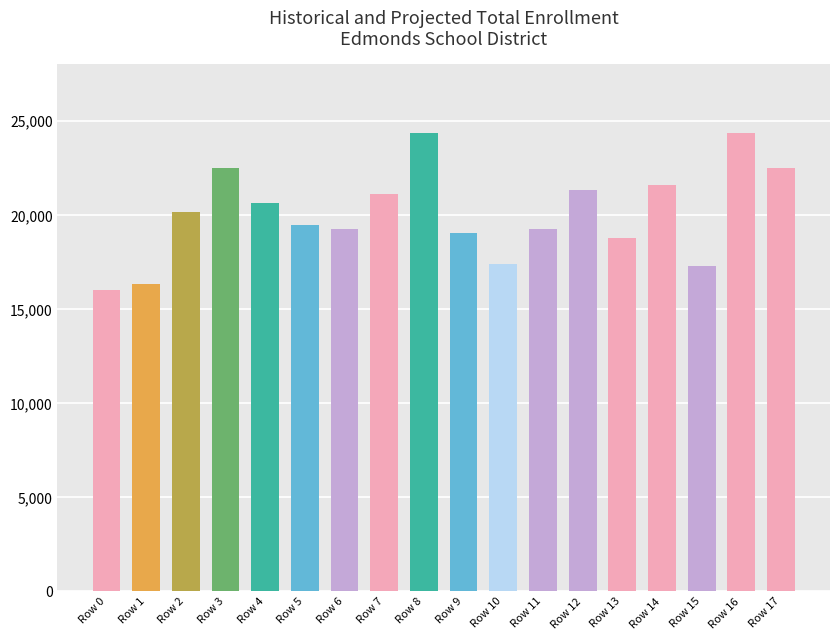

What is the minimum value shown in the chart?

16017.9